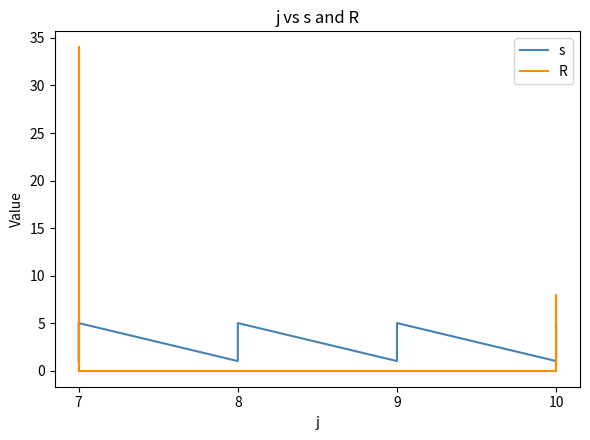

List the series in order of their peak value, highest first.

R, s